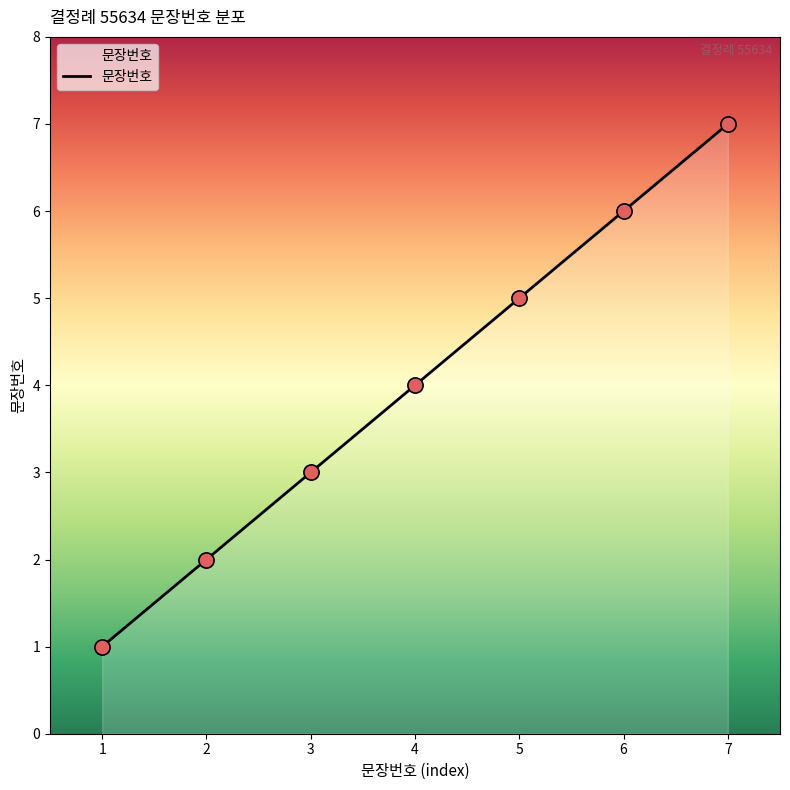

Which has a higher value, 5 or 6?

6